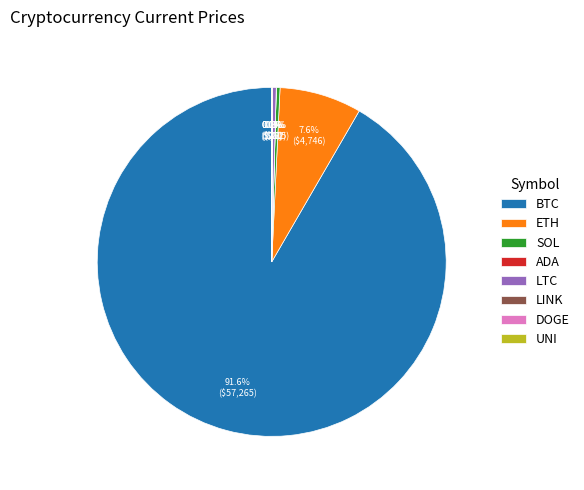

Is there a majority slice in this chart?

Yes